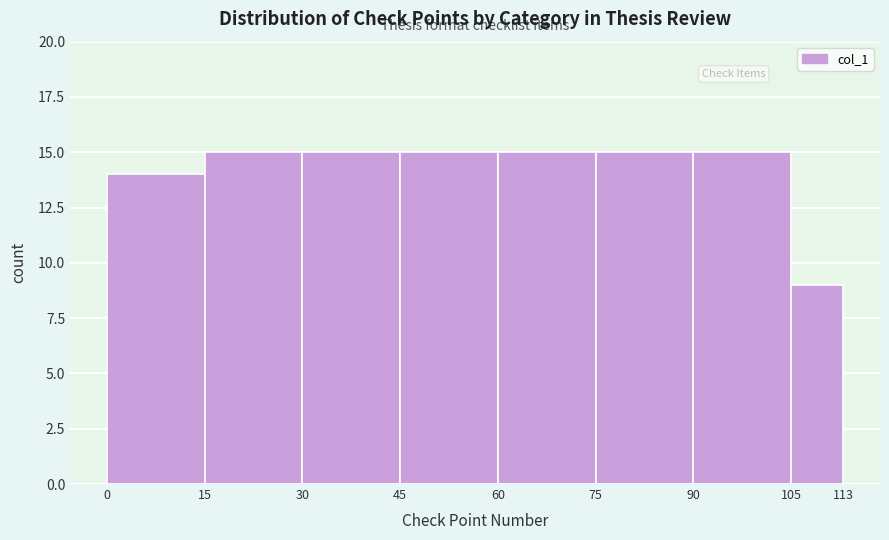

How tall is the bar that spans 30 to 45 on the x-axis? The values are not printed on the chart, so give them approximately, as read against the axis.

15